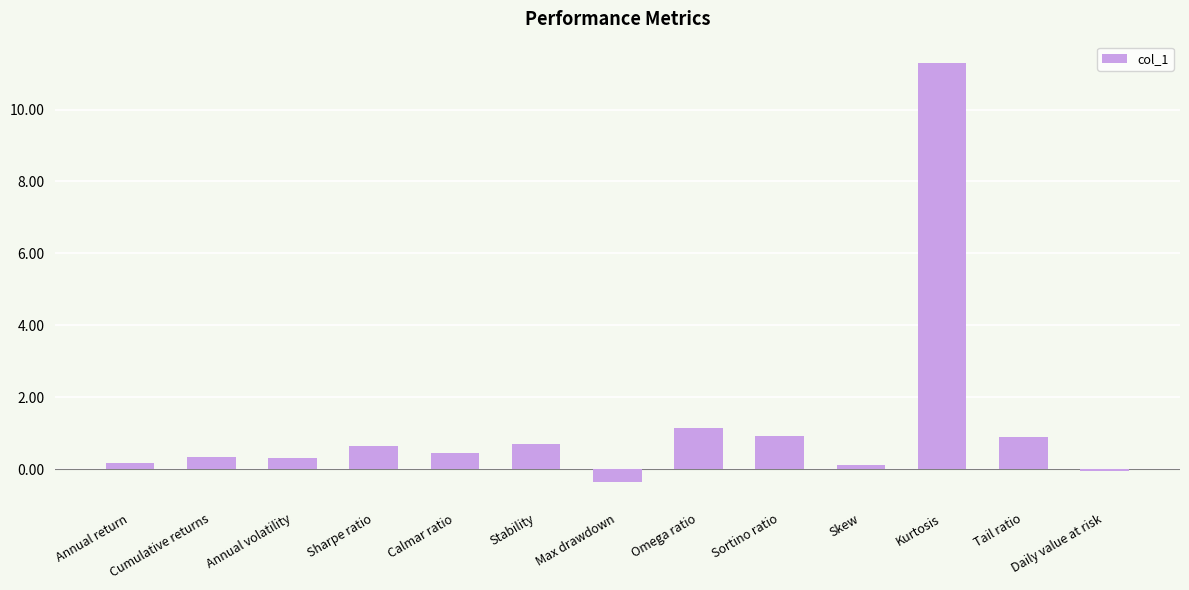

Which has a higher value, Annual volatility or Omega ratio?

Omega ratio